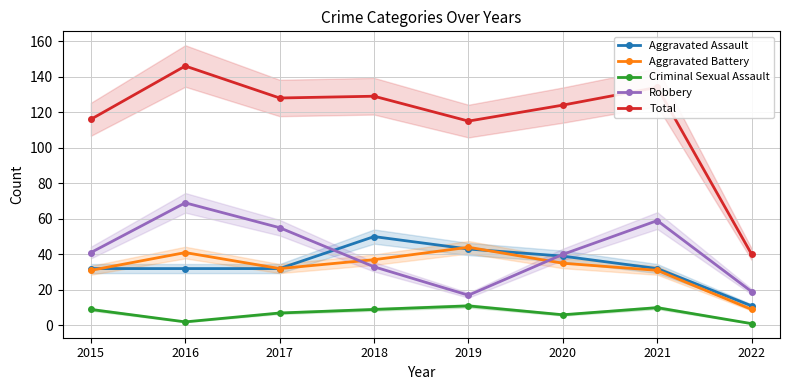

Reading right to left, list all the values displayed in this chart.

Aggravated Assault: 11	32	39	43	50	32	32	32
Aggravated Battery: 9	31	35	44	37	32	41	31
Criminal Sexual Assault: 1	10	6	11	9	7	2	9
Robbery: 19	59	40	17	33	55	69	41
Total: 40	134	124	115	129	128	146	116